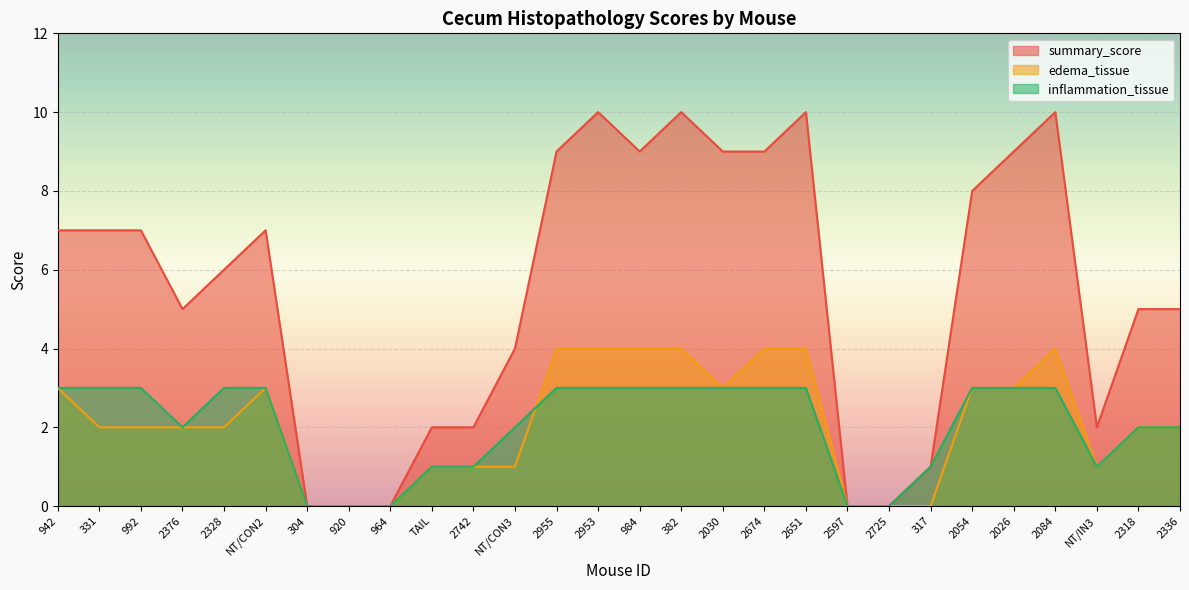

Reading left to right, list all the values displayed in this chart.

edema_tissue: 3	2	2	2	2	3	0	0	0	1	1	1	4	4	4	4	3	4	4	0	0	0	3	3	4	1	2	2
inflammation_tissue: 3	3	3	2	3	3	0	0	0	1	1	2	3	3	3	3	3	3	3	0	0	1	3	3	3	1	2	2
summary_score: 7	7	7	5	6	7	0	0	0	2	2	4	9	10	9	10	9	9	10	0	0	1	8	9	10	2	5	5